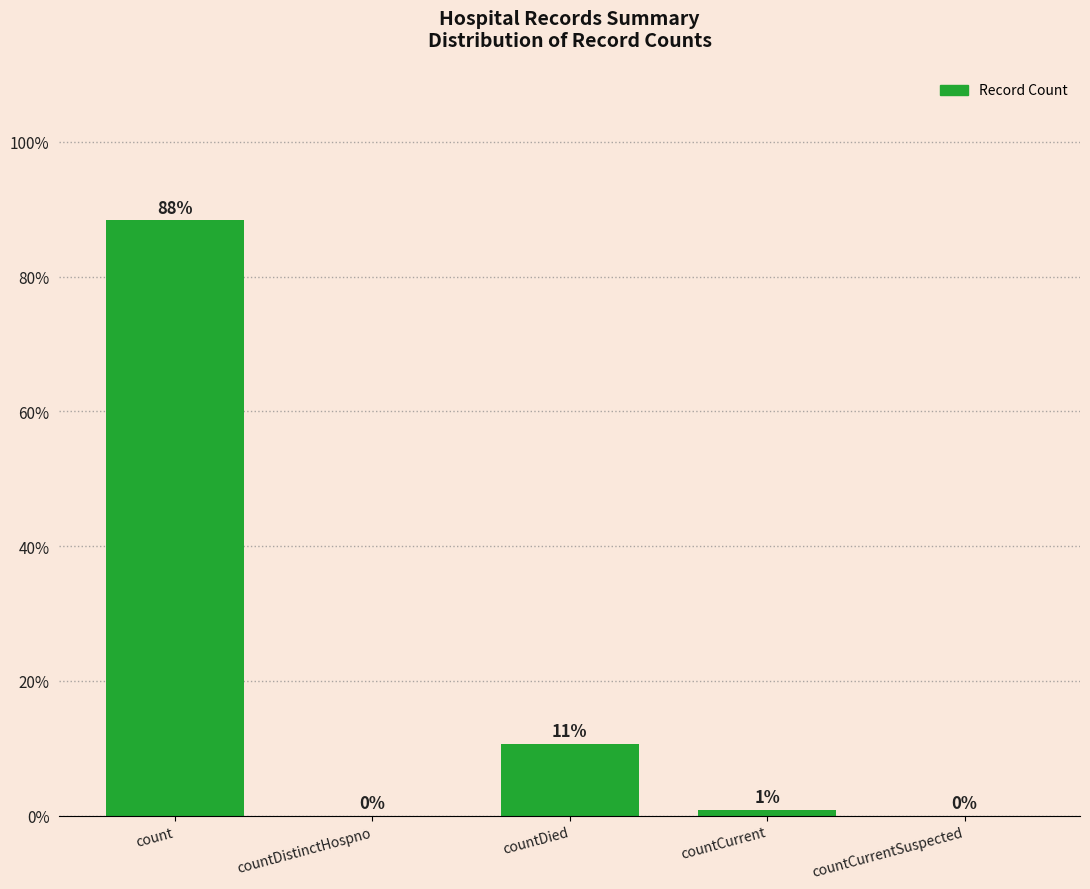

Read the value at count.

88.4